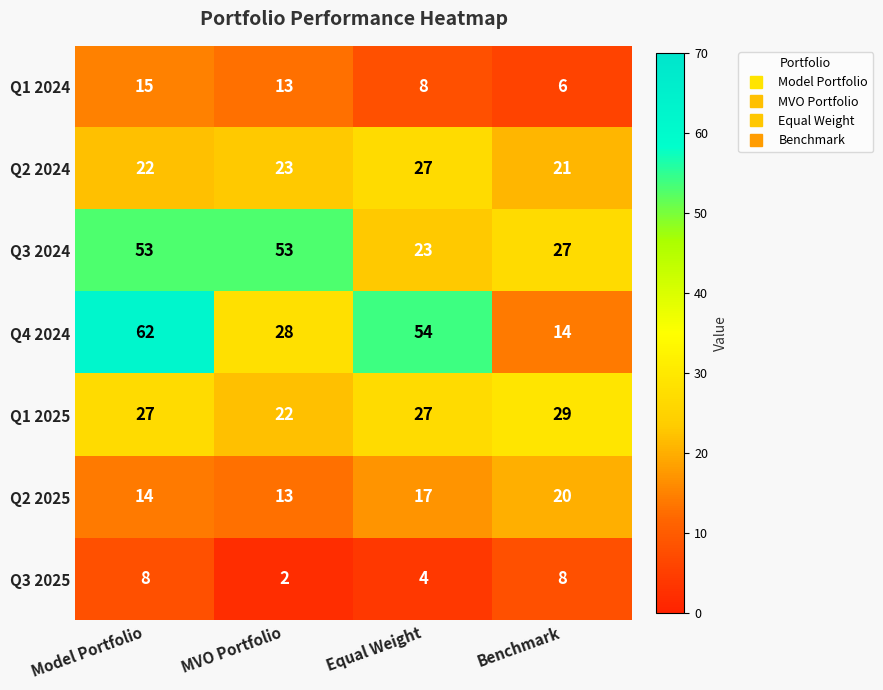

What is the average value of the Q1 2025 series?

26